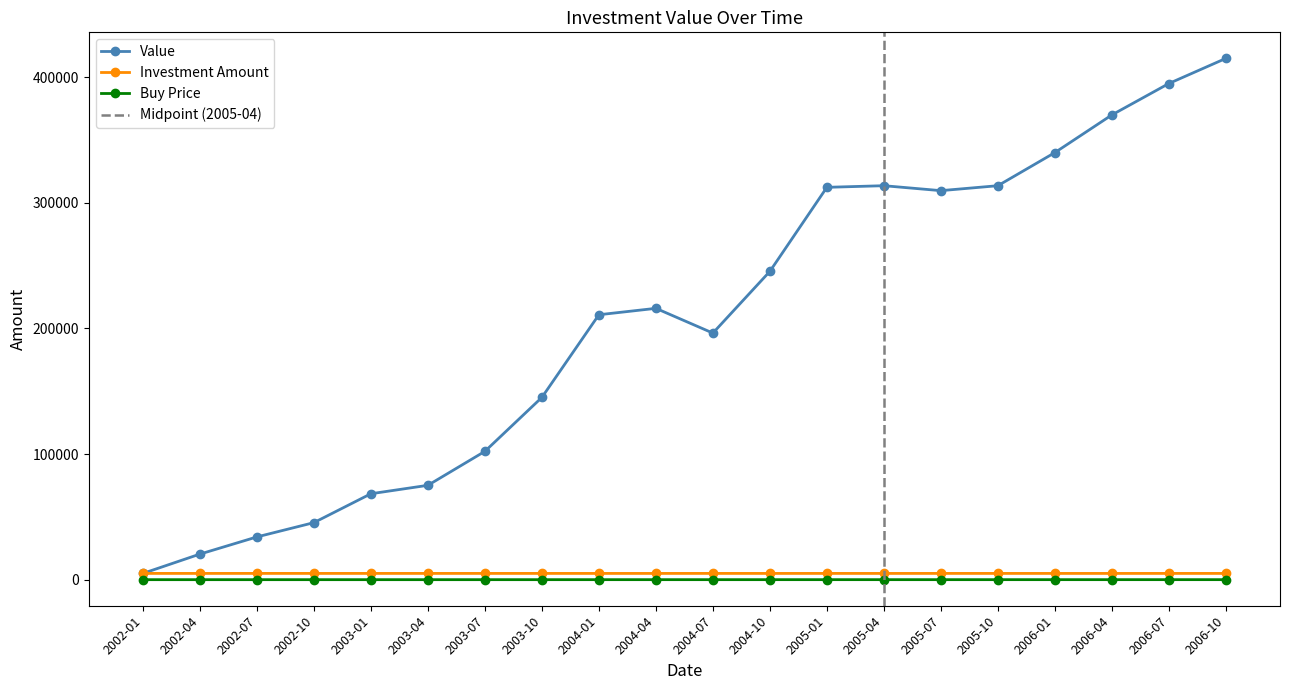

Is the value of Value at 2002-04 greater than the value of Investment Amount at 2006-01?

Yes